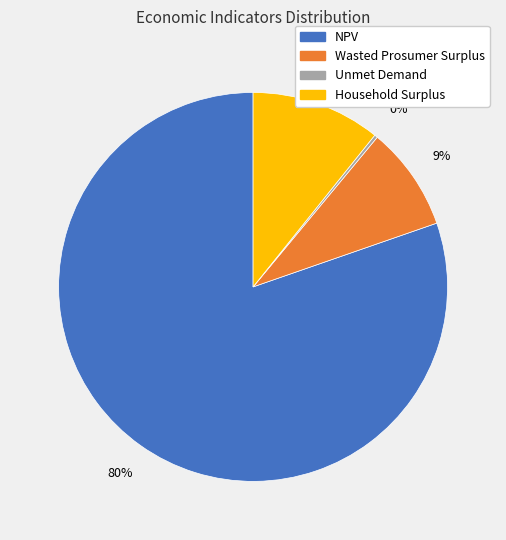

Which category accounts for the majority?

NPV